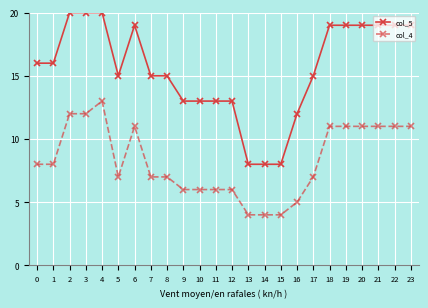

Which series has the widest spread of values?

col_5